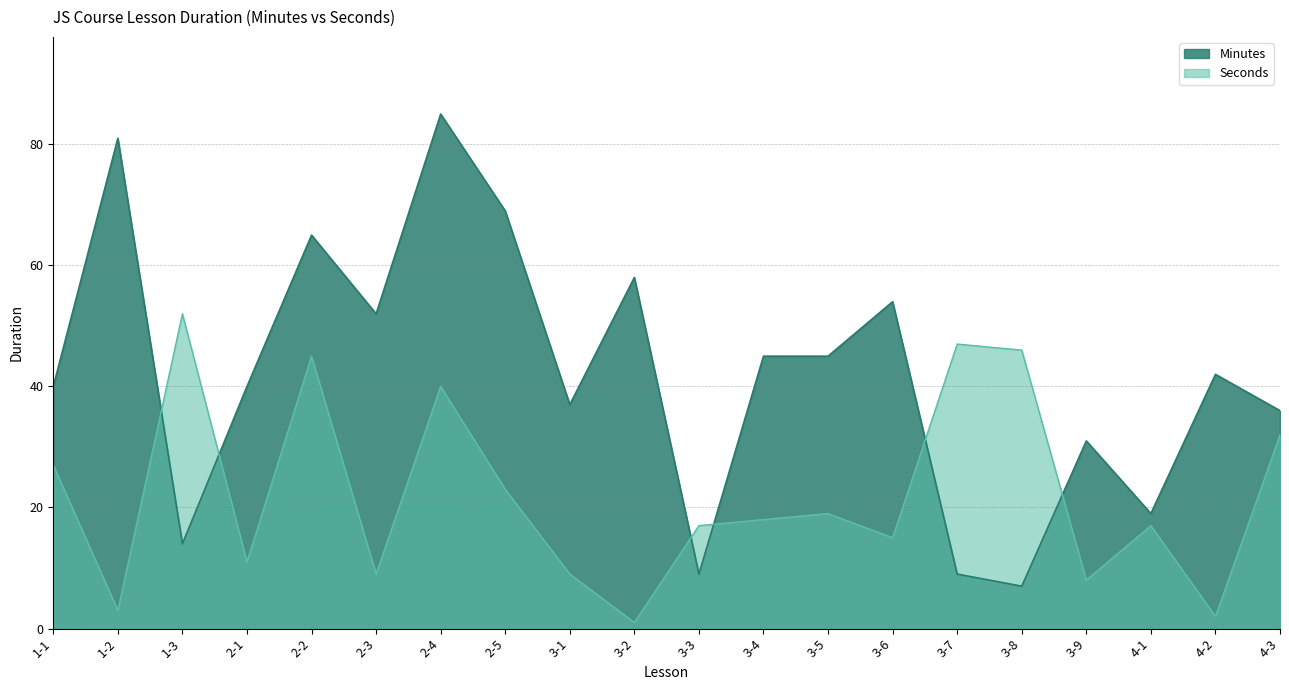

Which series ends up on top after the final intersection of Seconds and Minutes?

Minutes